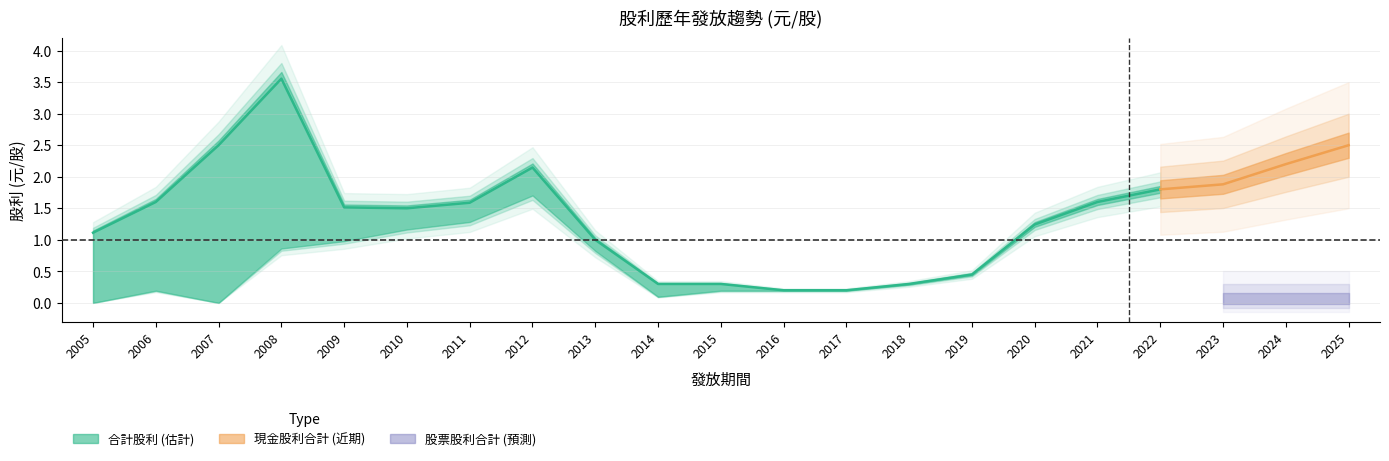

What are all the series names shown in the legend?

合計股利, 現金股利合計, 股票股利合計